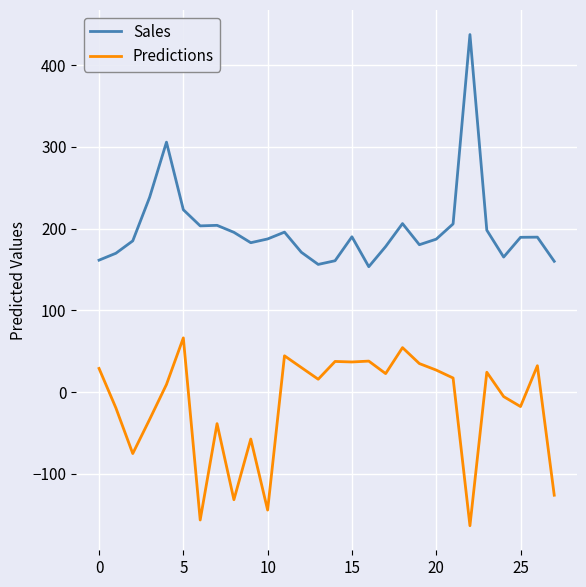

Which series has the largest total across all categories?

Sales